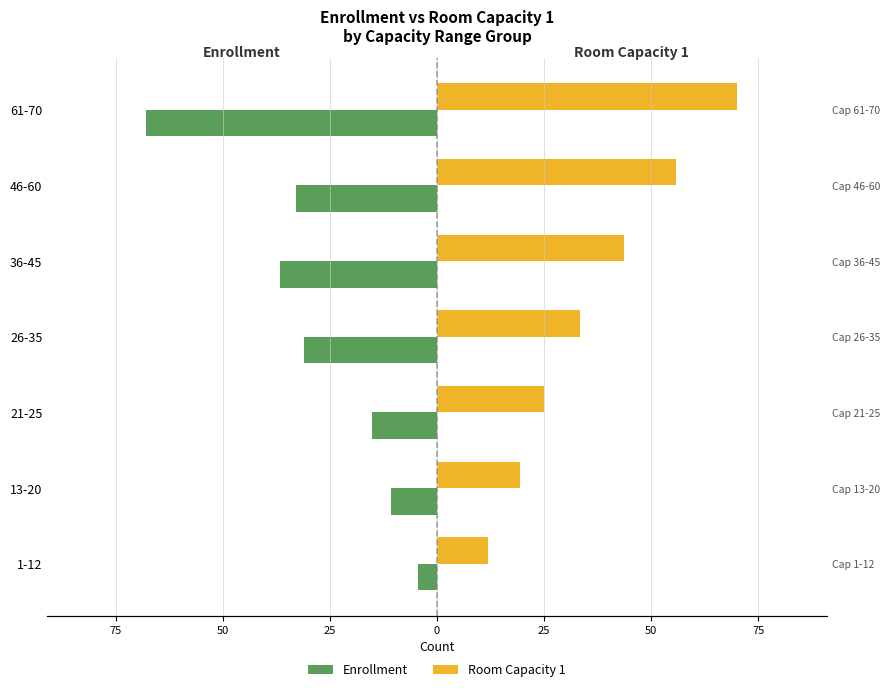

The Room Capacity 1 series shows 89.6 at 46-60. True or false?

False